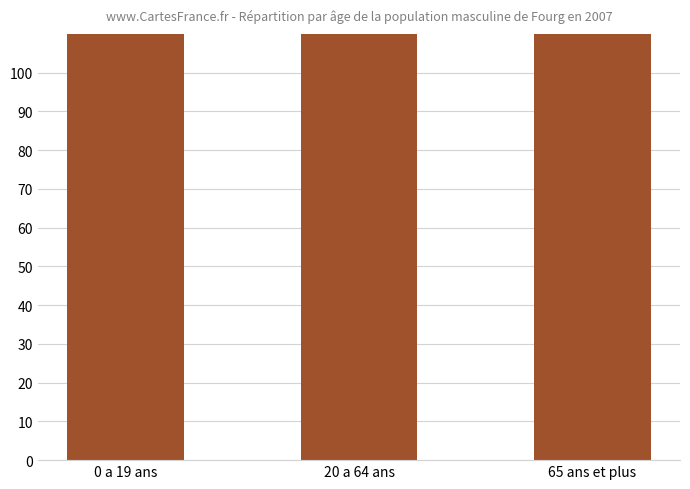

Where does the data first go above 160?

20 a 64 ans